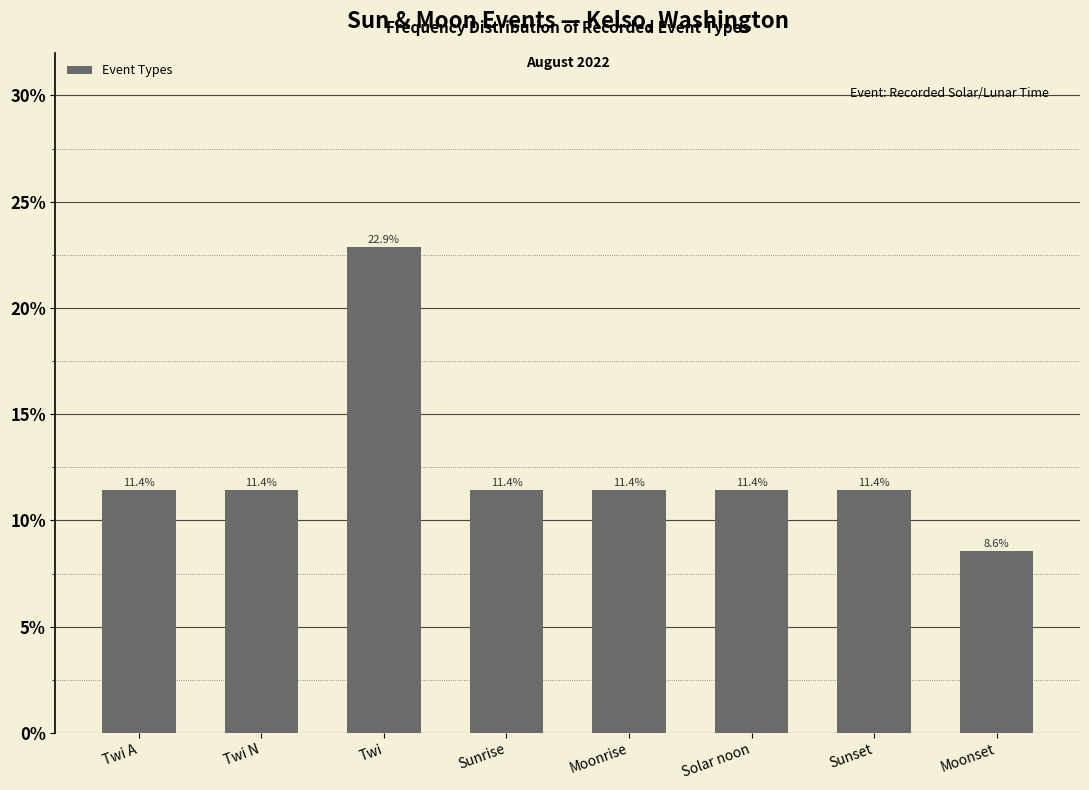

What is the value of the 8th bar from the left?

8.6